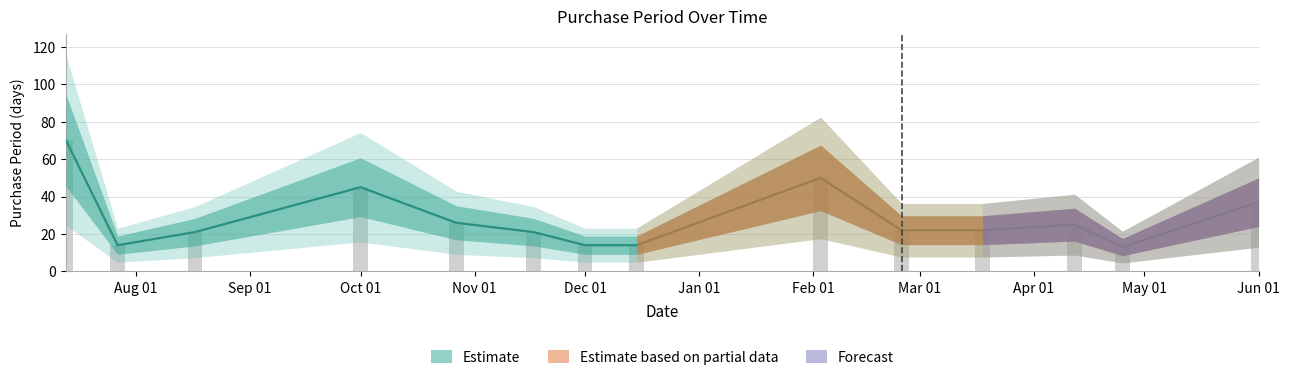

At which label is the value closest to 41?

Oct 01